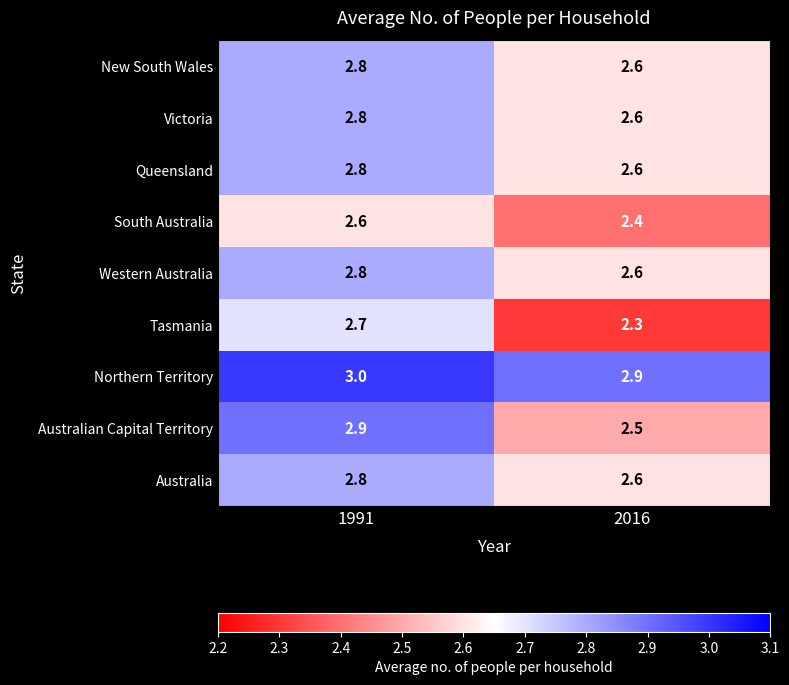

Which series has the largest total across all categories?

Northern Territory